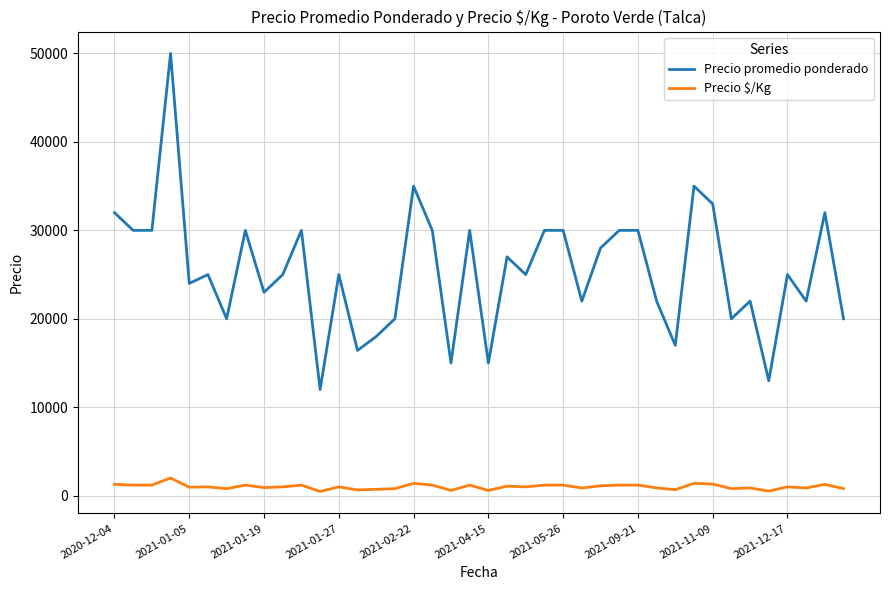

Which series has the largest total across all categories?

Precio promedio ponderado